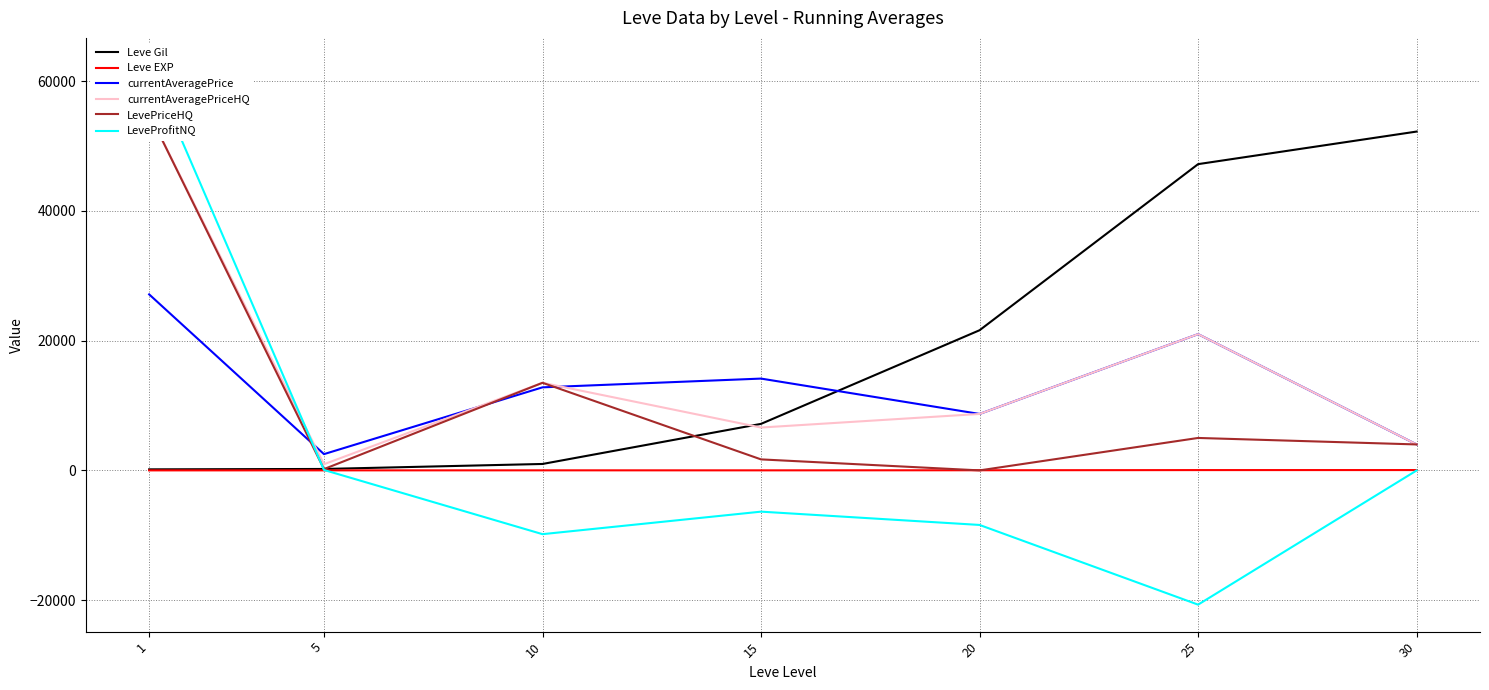

Read the currentAveragePriceHQ value at 25.

21000.0